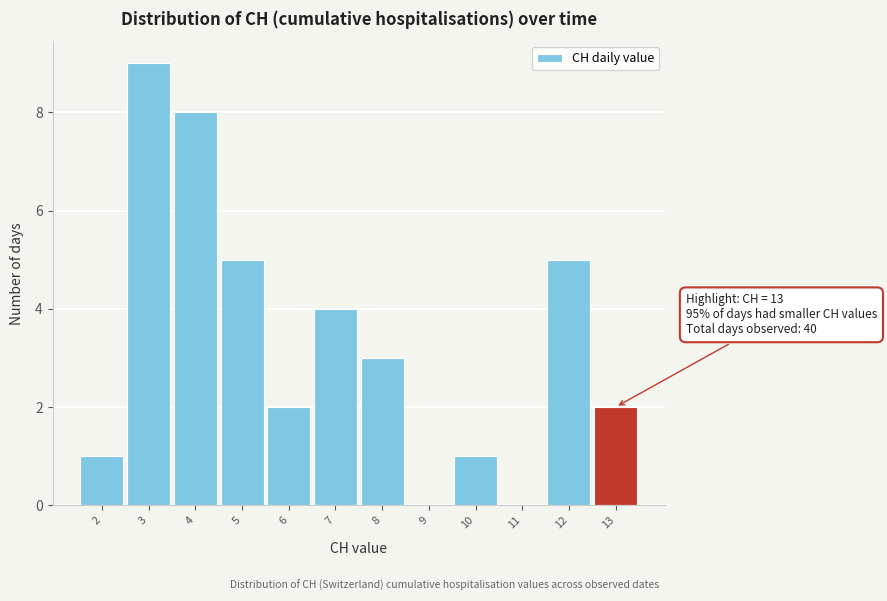

Which range on the x-axis has the tallest bar?

2.5 to 3.5